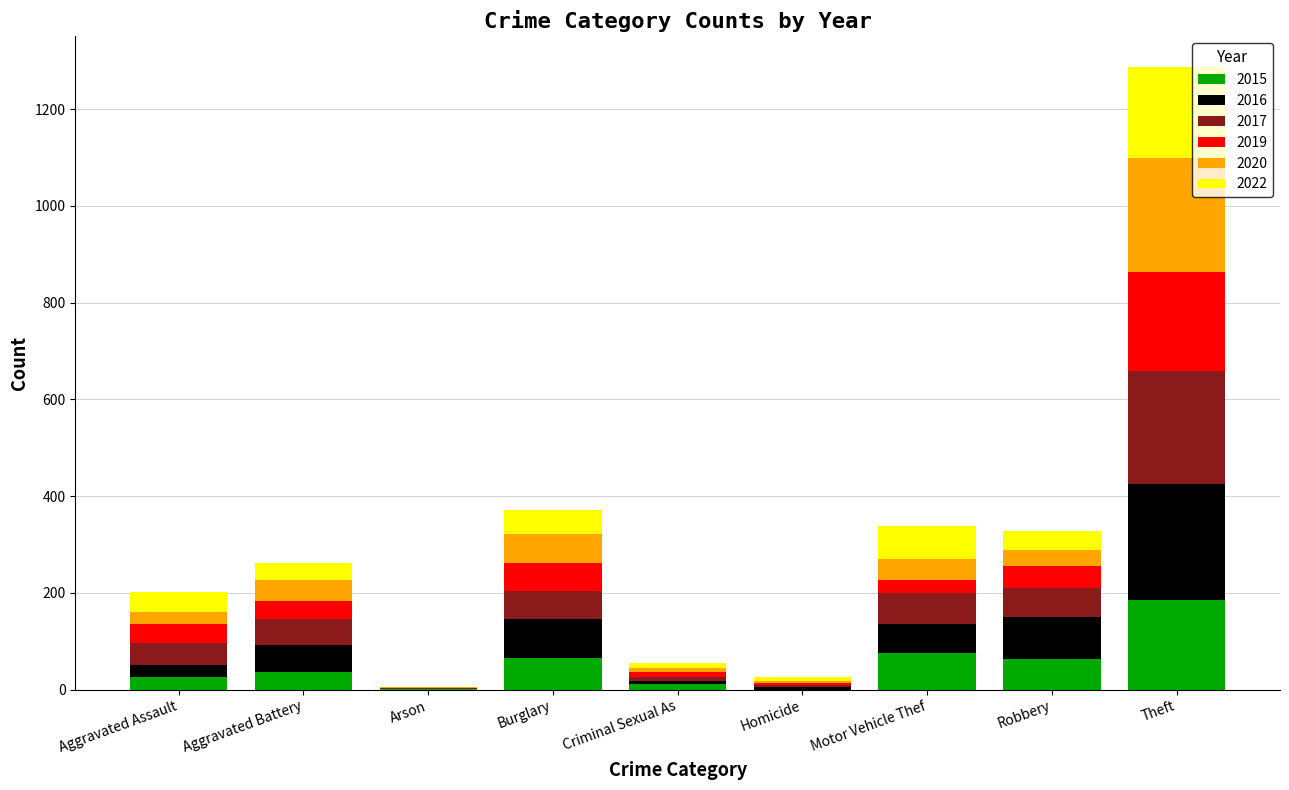

How many series are shown in this chart?

6